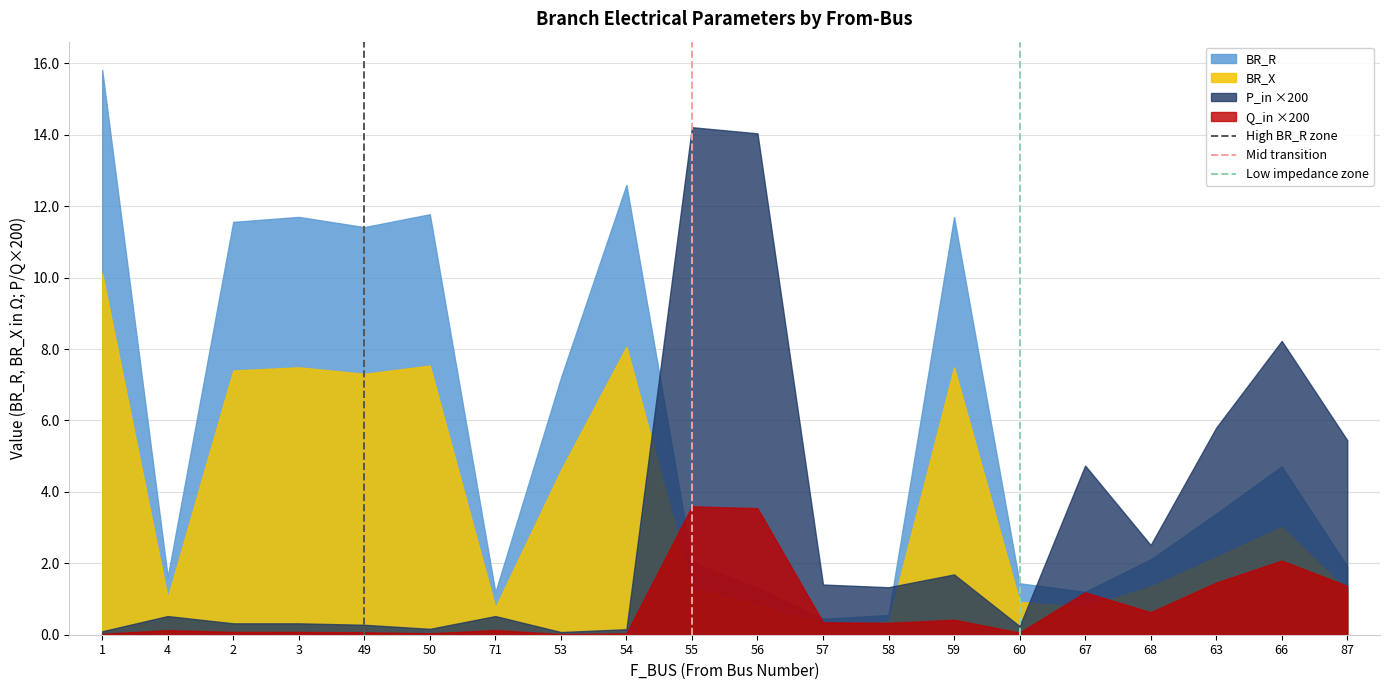

Which series has the largest total across all categories?

BR_R